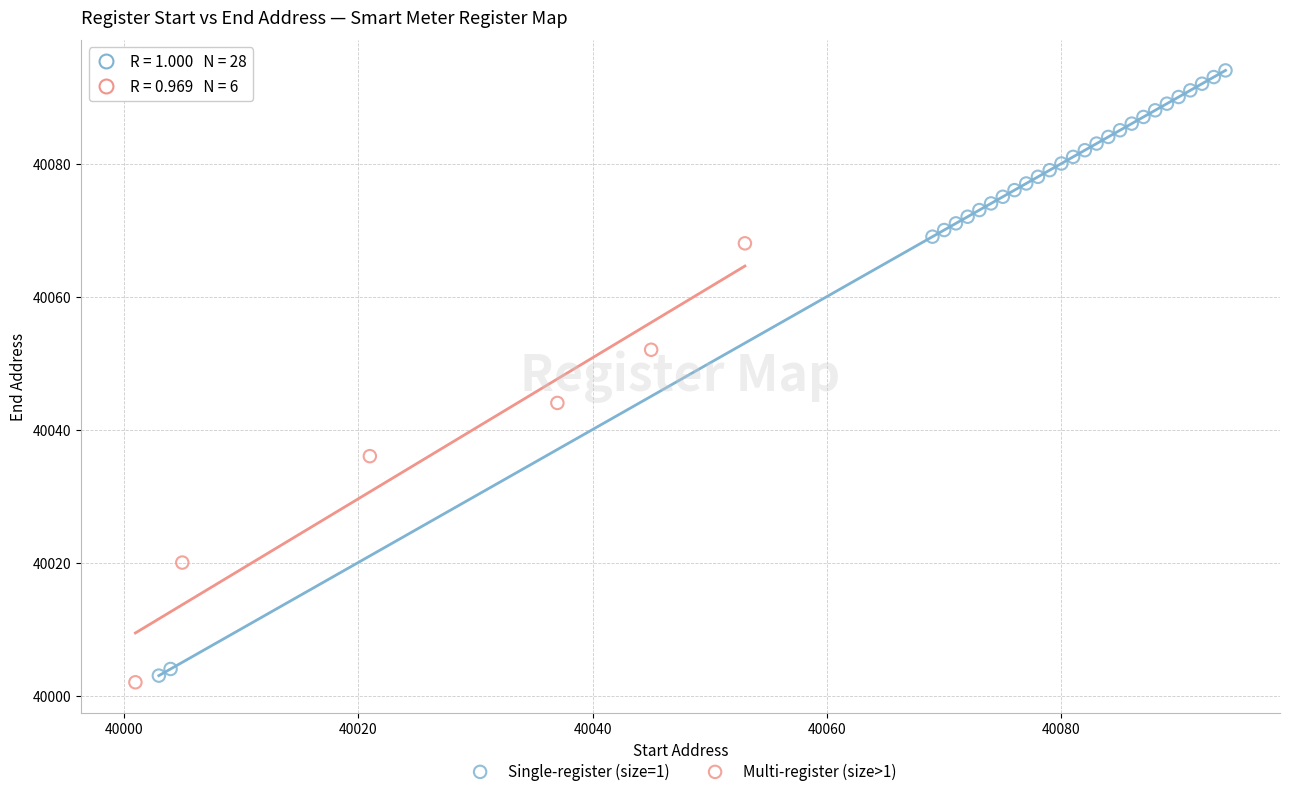

Which series reaches the maximum Y coordinate?

Single-register (size=1)